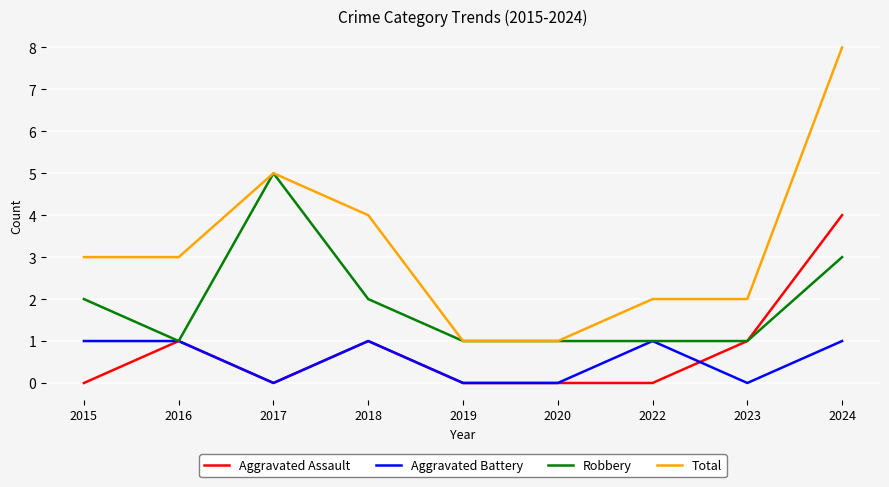

How many Aggravated Assault values are between 0 and 1?

8